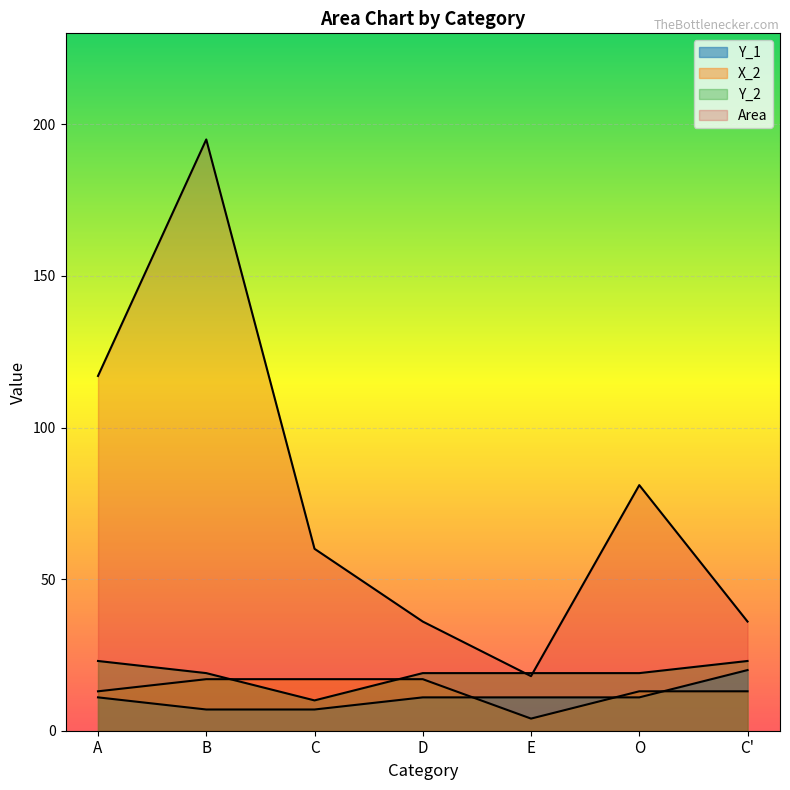

What is the difference between the maximum and minimum values in the Y_1 series?

13